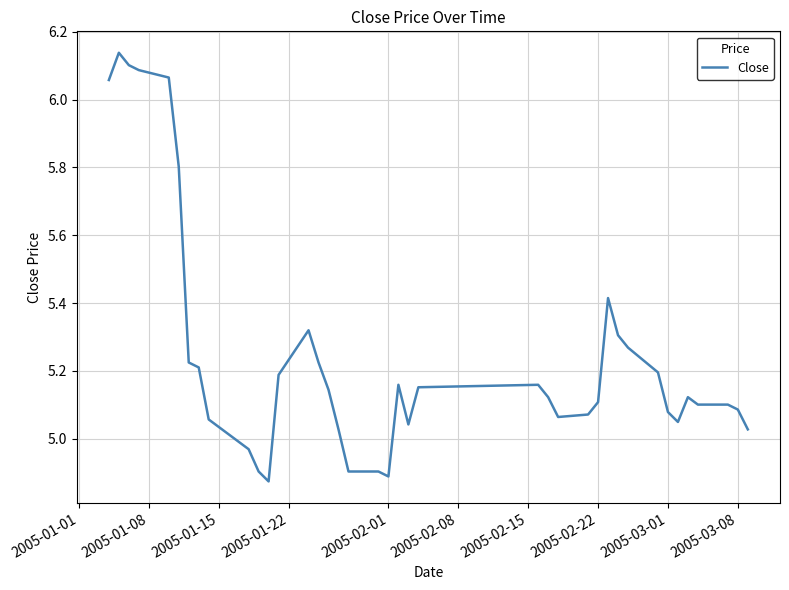

What is the value of the 4th point from the left?

6.1